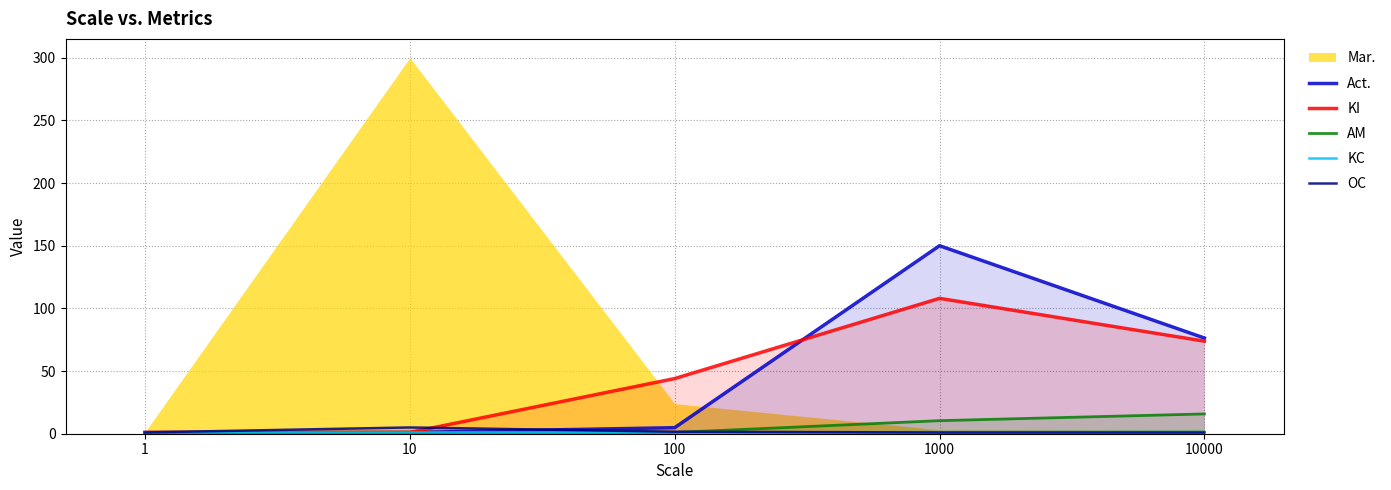

True or false: AM has more than 1 interior local peaks.

False